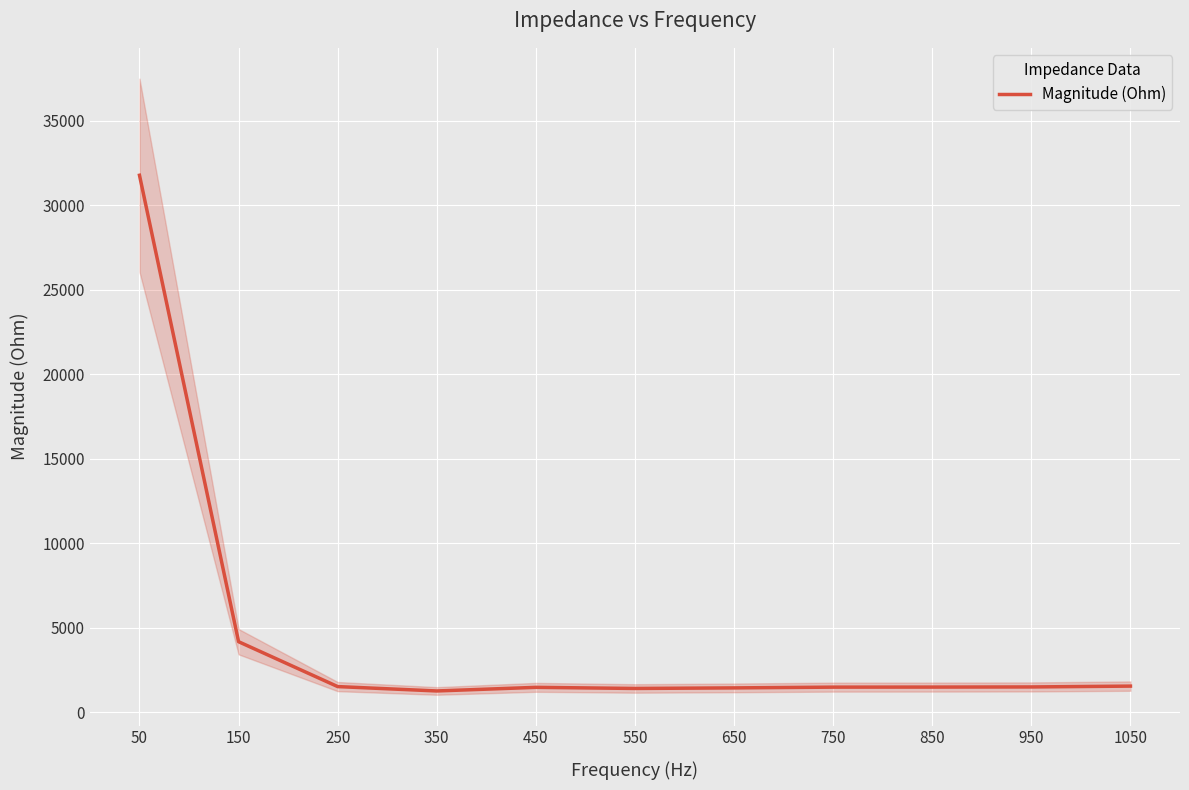

Is it true that the value at 150 is 1428.3?

False